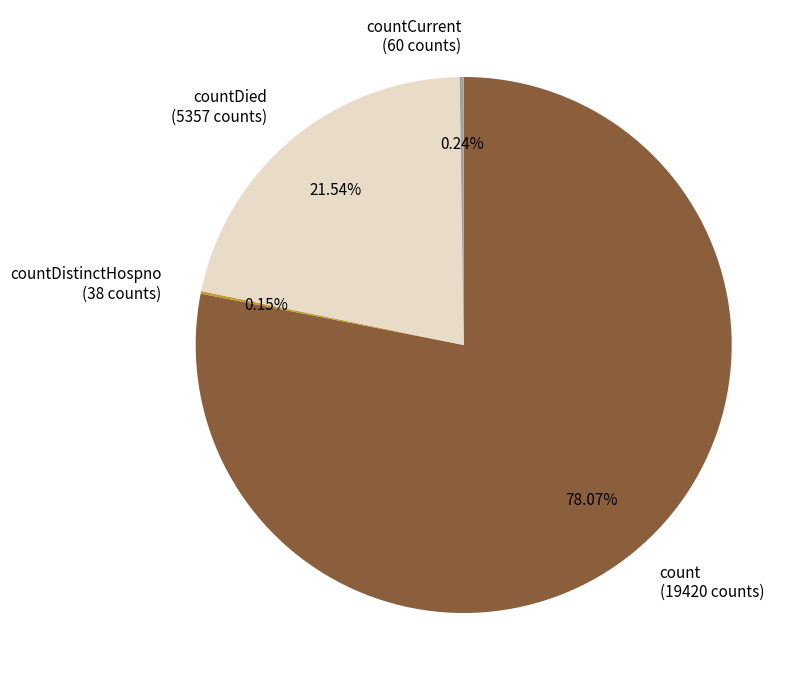

Which category has the biggest portion of the pie?

count (19420 counts)